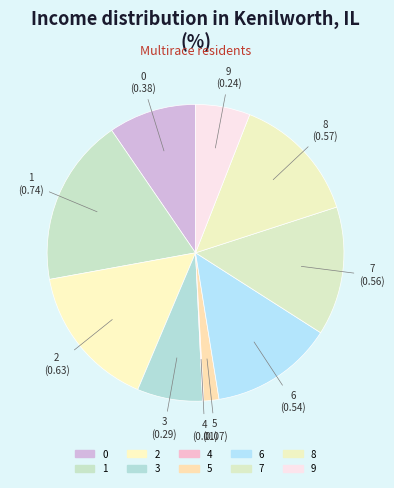

Between 0 and 8, which is larger?

8